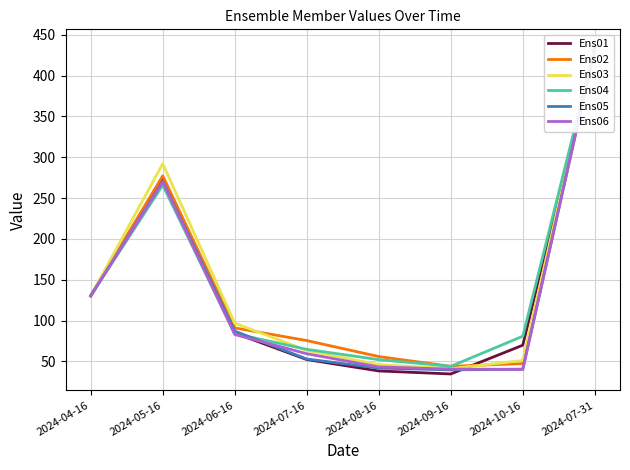

What position from the right is 2024-10-16?

2